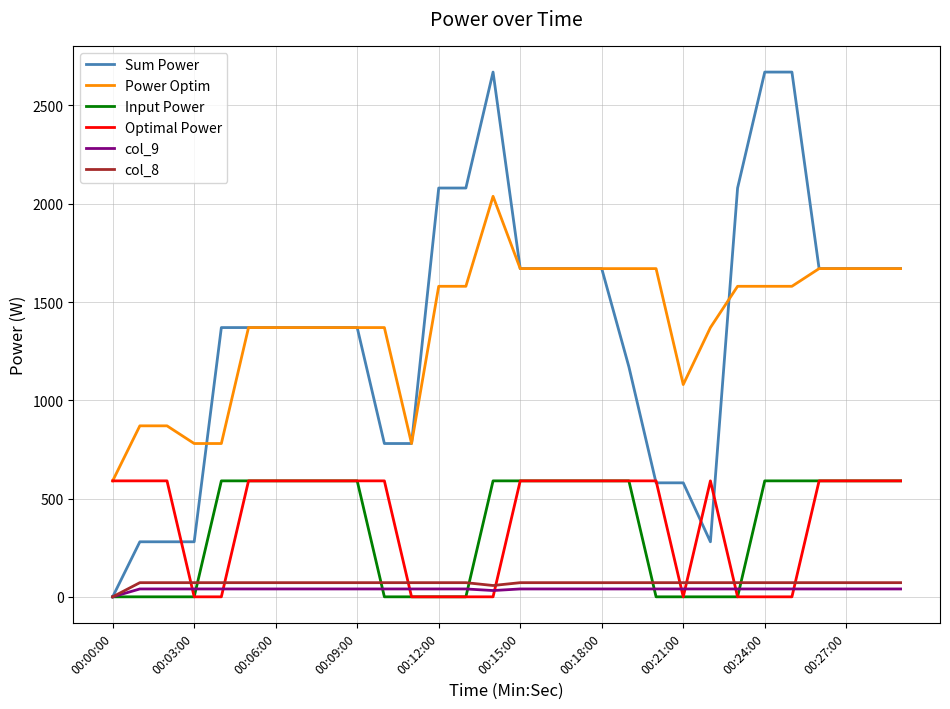

Which series has the largest total across all categories?

Power Optim